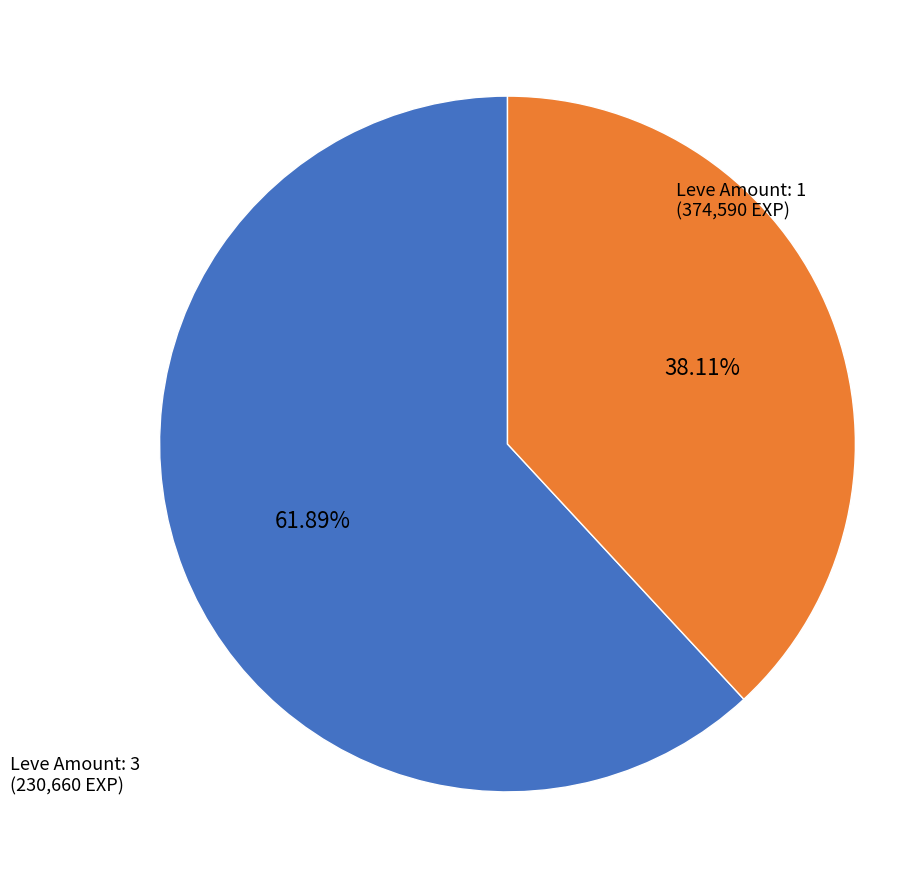

Does any single category account for the majority?

Yes